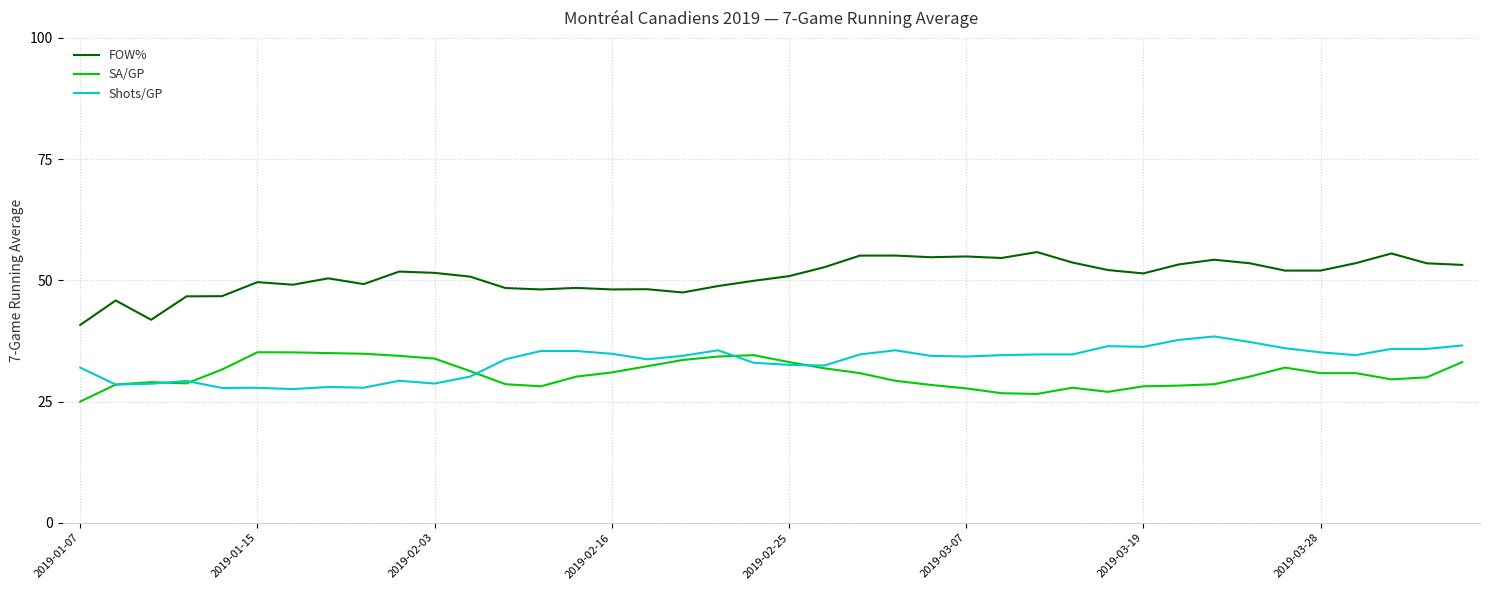

What are all the series names shown in the legend?

FOW%, SA/GP, Shots/GP